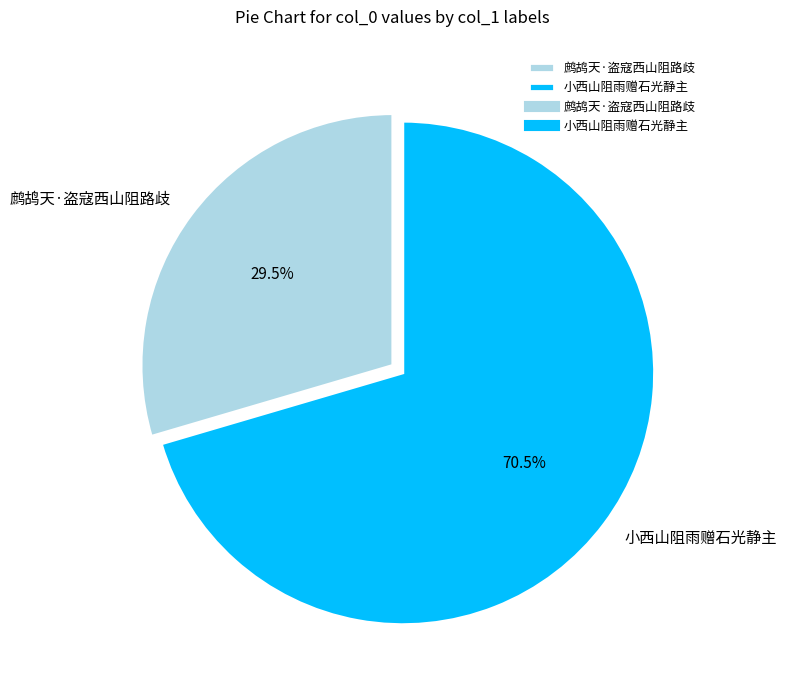

Between 鹧鸪天·盗寇西山阻路歧 and 小西山阻雨赠石光静主, which is larger?

小西山阻雨赠石光静主